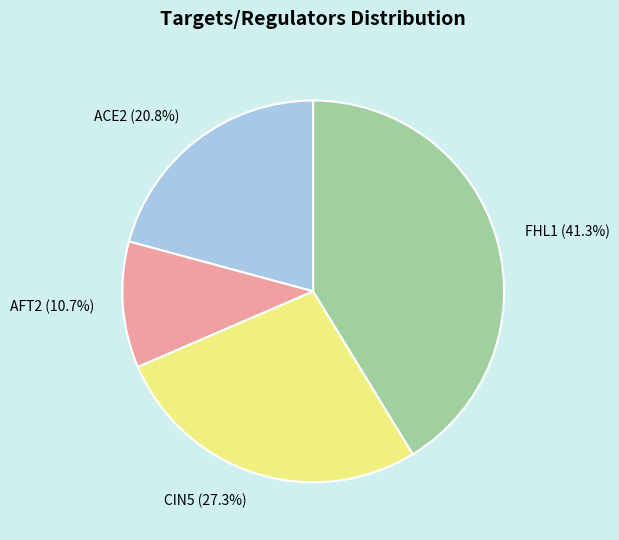

Is there a majority slice in this chart?

No